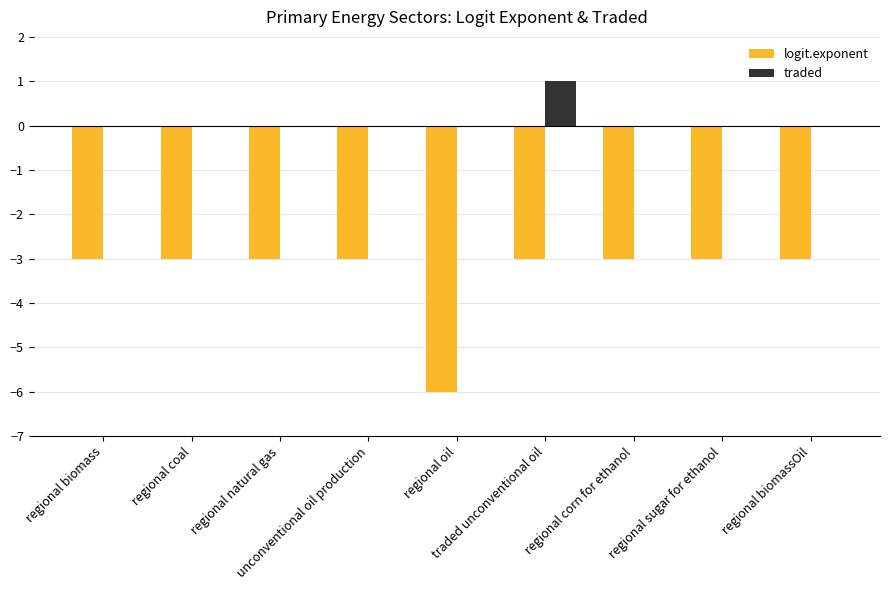

What is the maximum value for logit.exponent?

-3